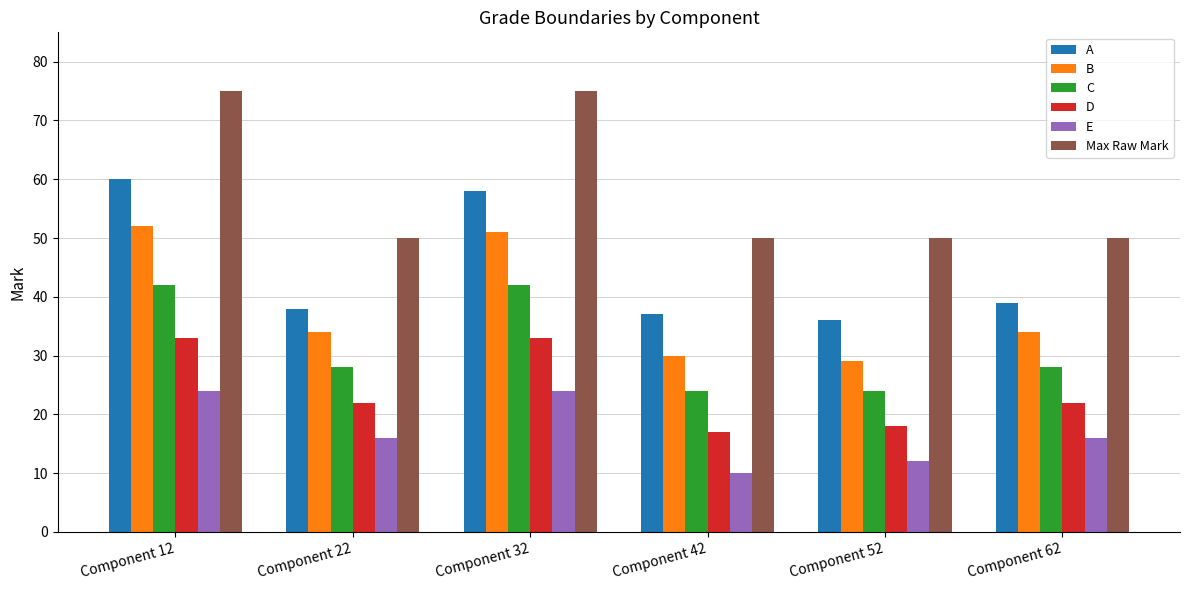

How many data points does each series have?

6